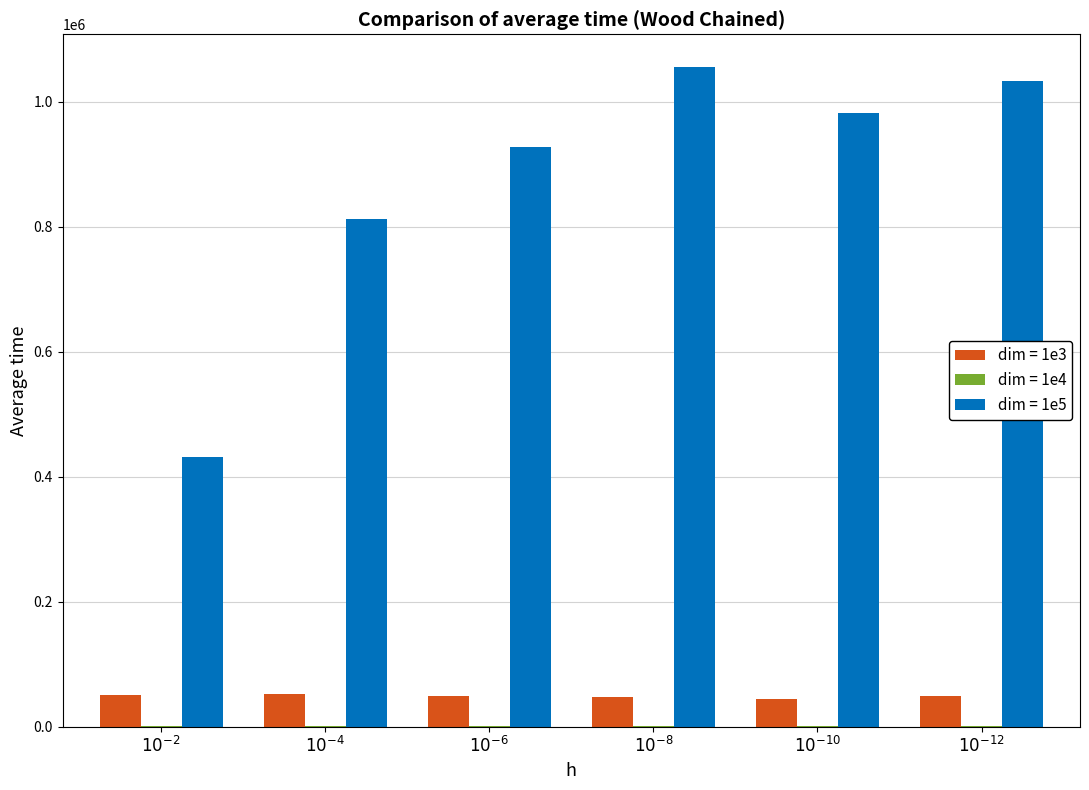

Does the chart contain stacked bars?

No